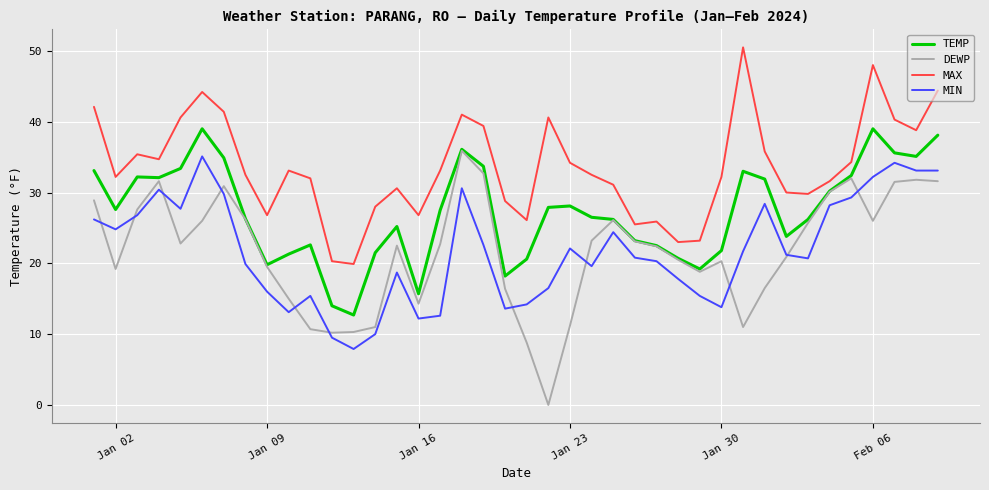

What is the maximum value shown in the chart?

50.5